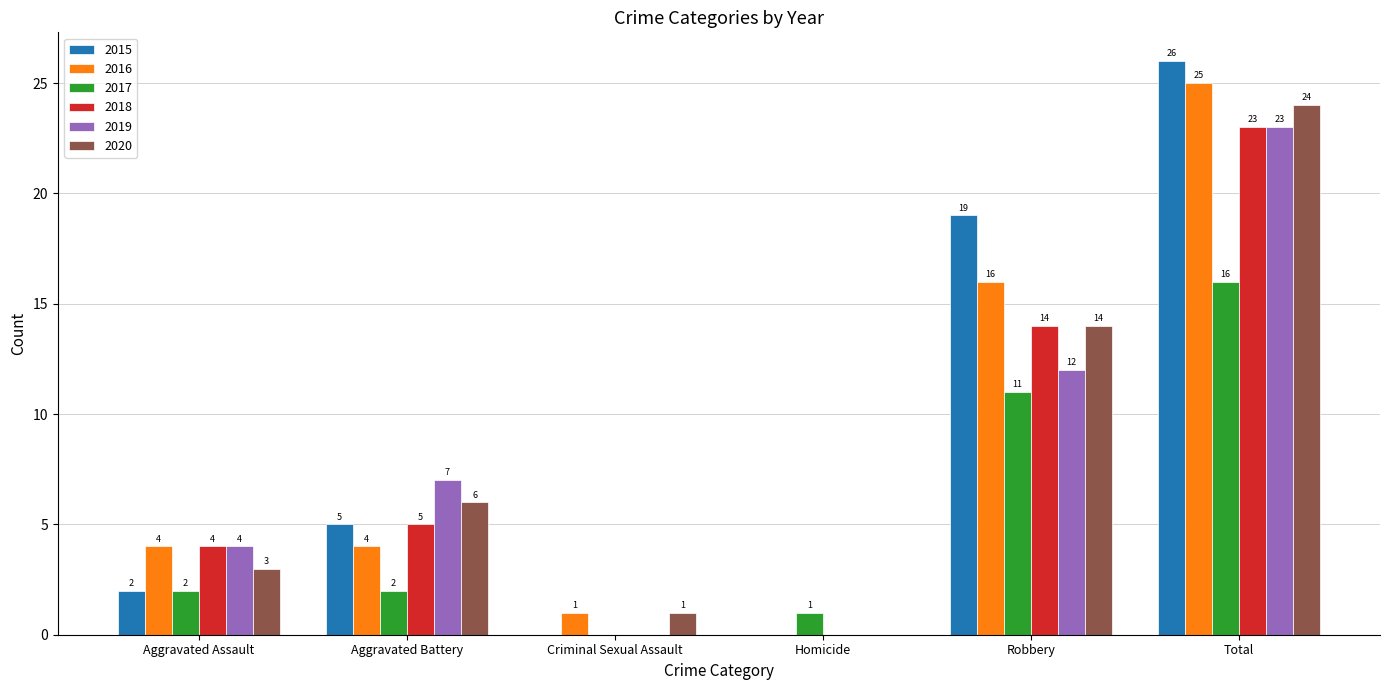

What is the spread (max minus min) of values at Robbery?

8